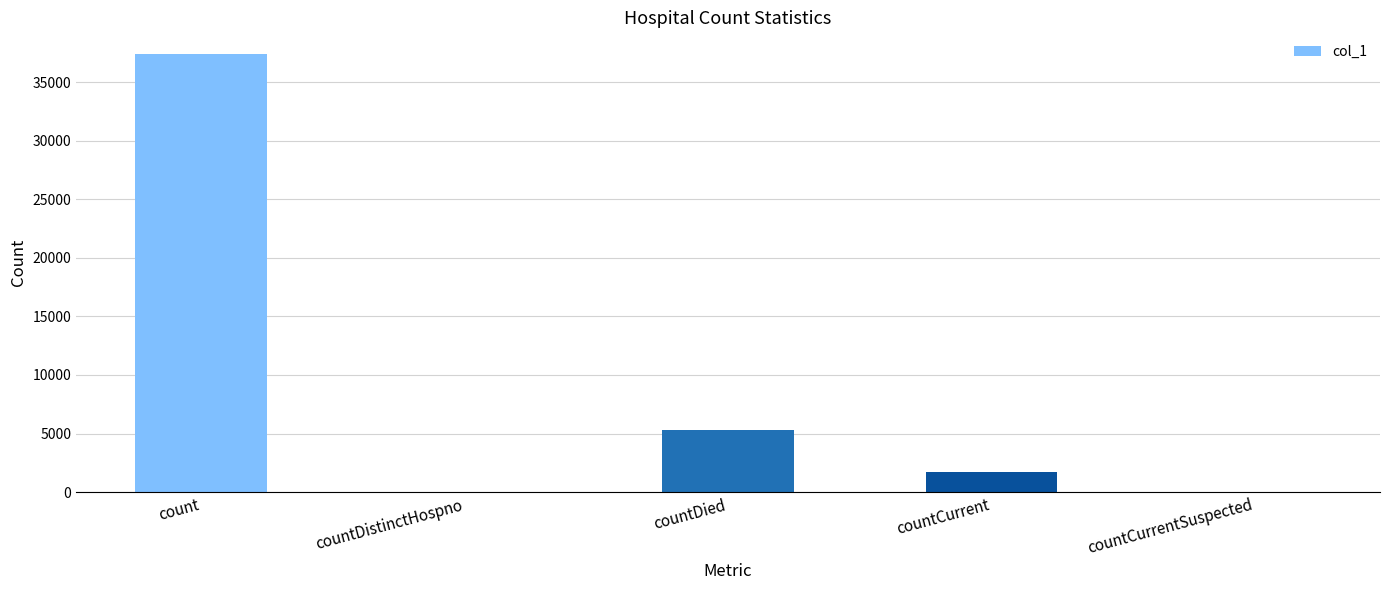

What is the greatest value displayed?

37376